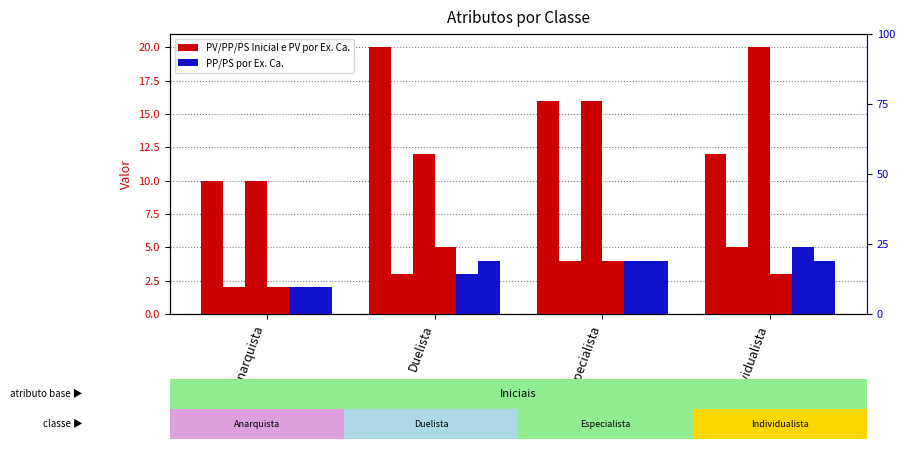

At which label is PV Inicial closest to 15?

Especialista